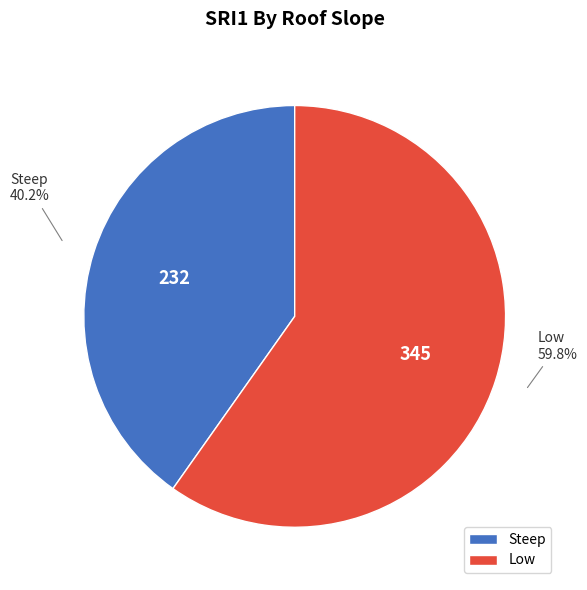

To the nearest percent, what percentage of the pie is Steep?

40%